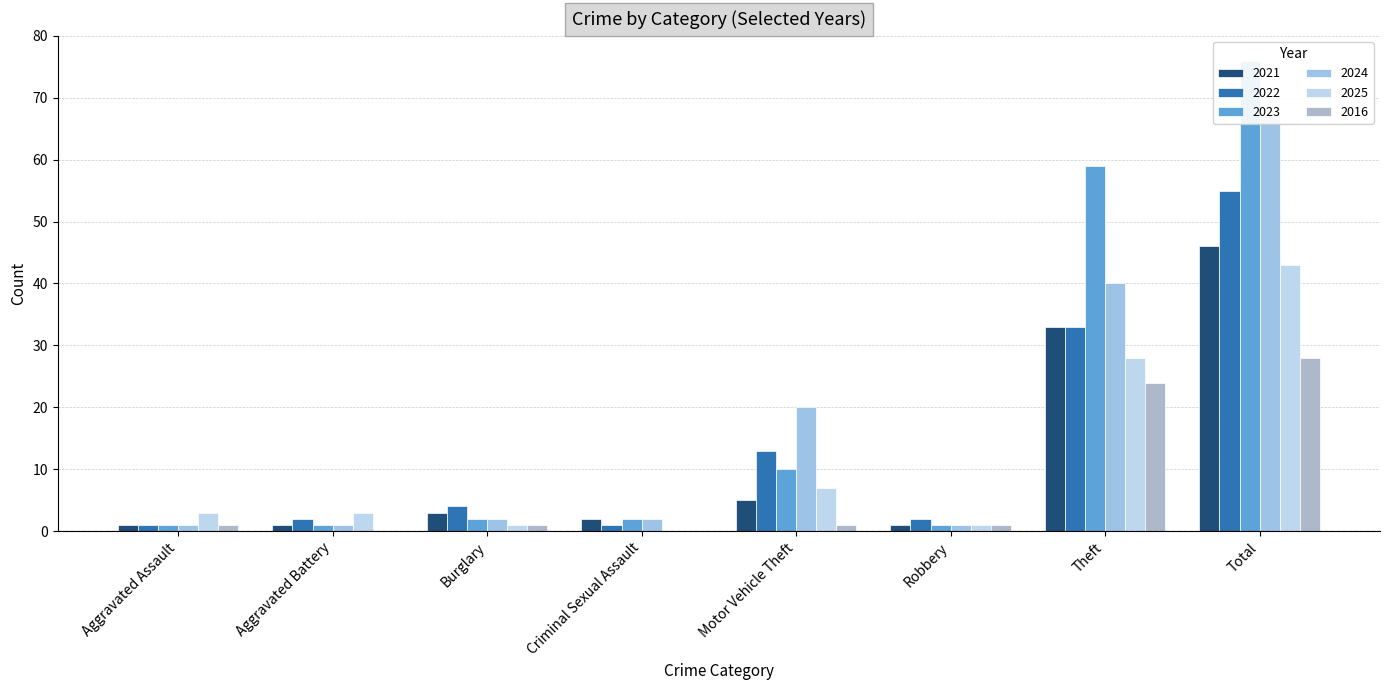

Does the chart contain any negative values?

No